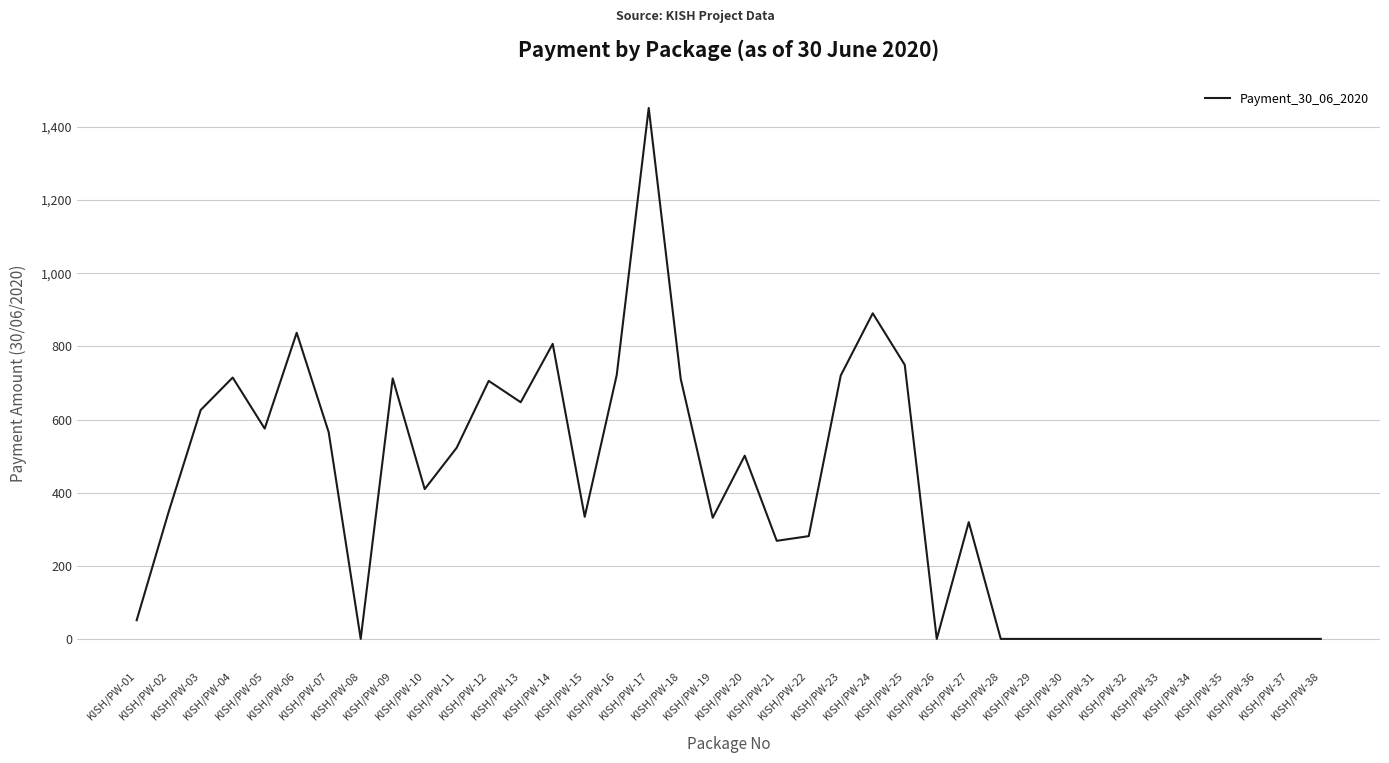

Read the value at KISH/PW-23.

720.3